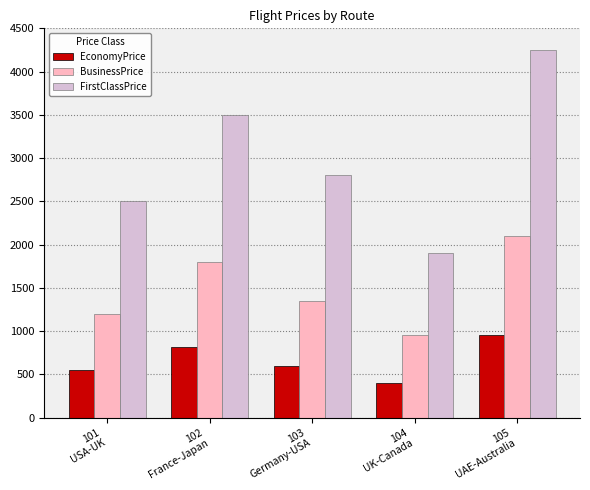

What is the label of the 5th bar from the right?

101
USA-UK